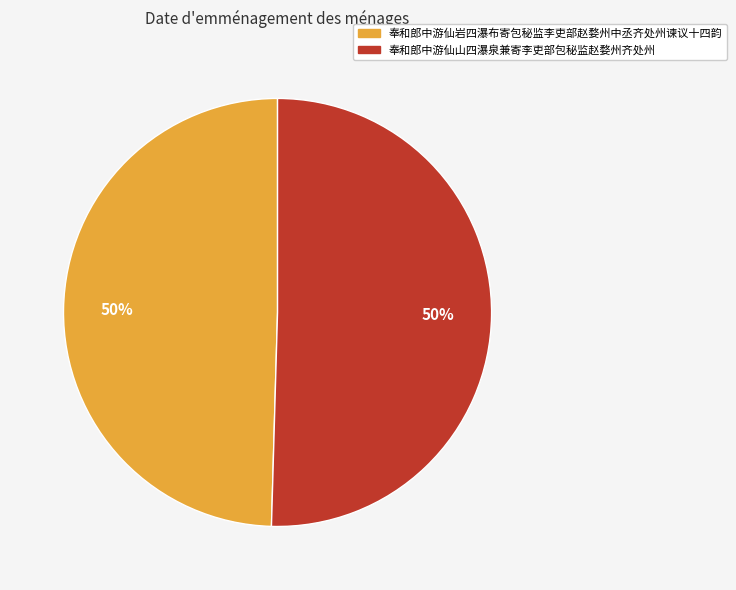

The 奉和郎中游仙山四瀑泉兼寄李吏部包秘监赵婺州齐处州 slice represents 50% of the pie. True or false?

True